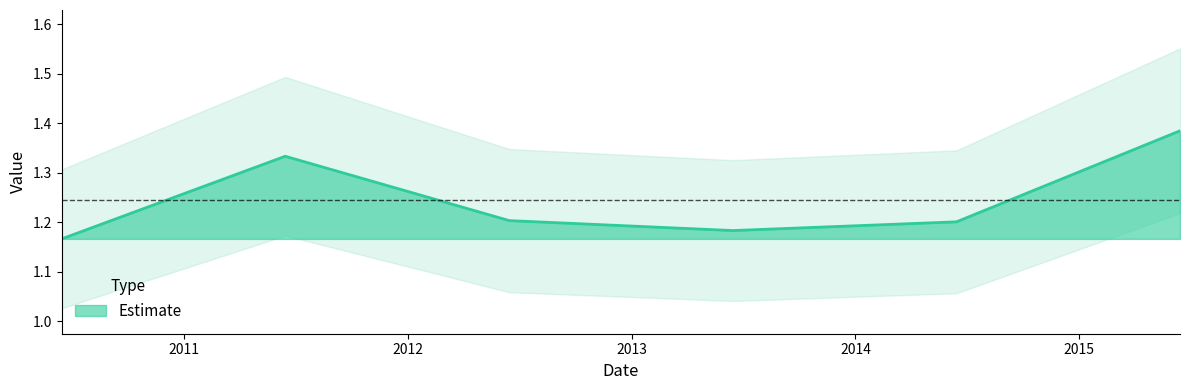

Reading left to right, transcribe all the data shown in this chart.

2010-06-15=1.2	2011-06-15=1.3	2012-06-15=1.2	2013-06-15=1.2	2014-06-15=1.2	2015-06-15=1.4